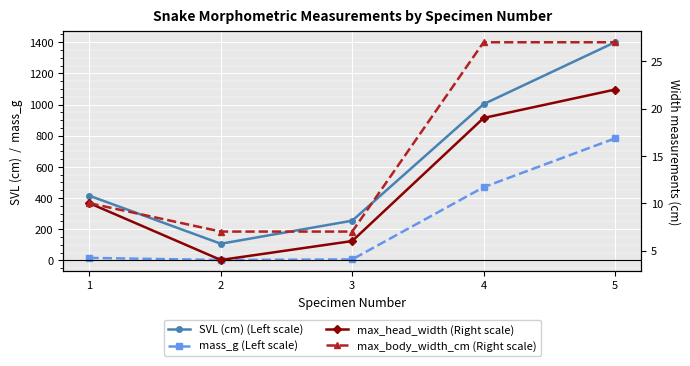

How many lines are shown in the chart?

4